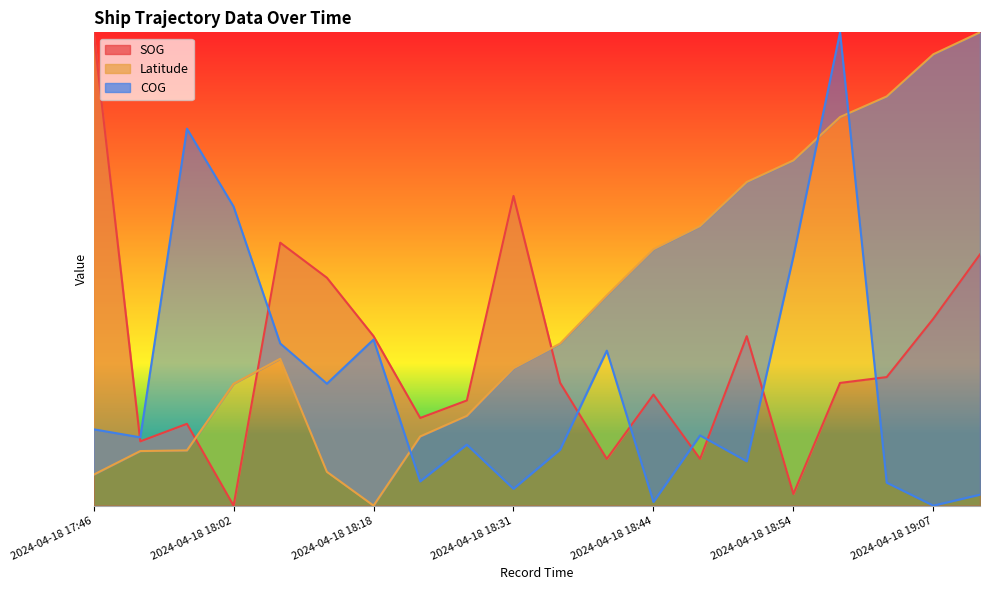

Which series changed the most between 2024-04-18 17:51 and 2024-04-18 18:44?

Latitude